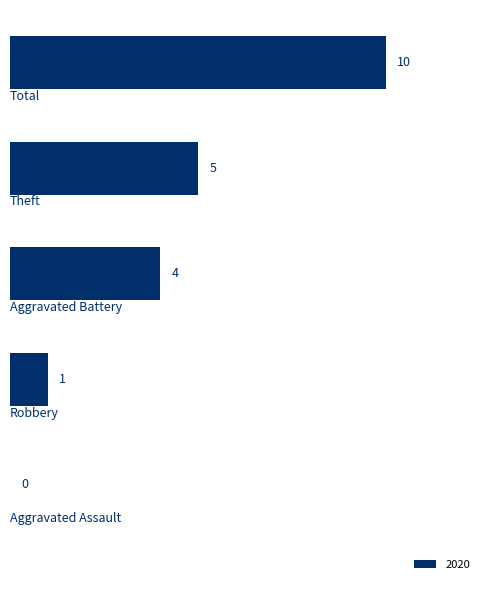

Is it true that the value at 1 is 5?

True